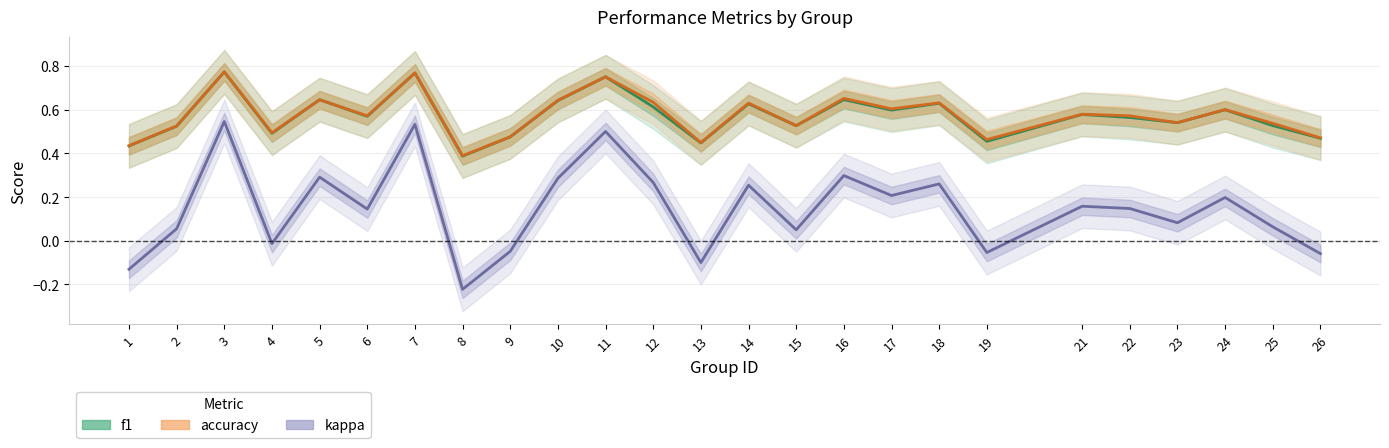

How many accuracy values are between 0 and 1?

25